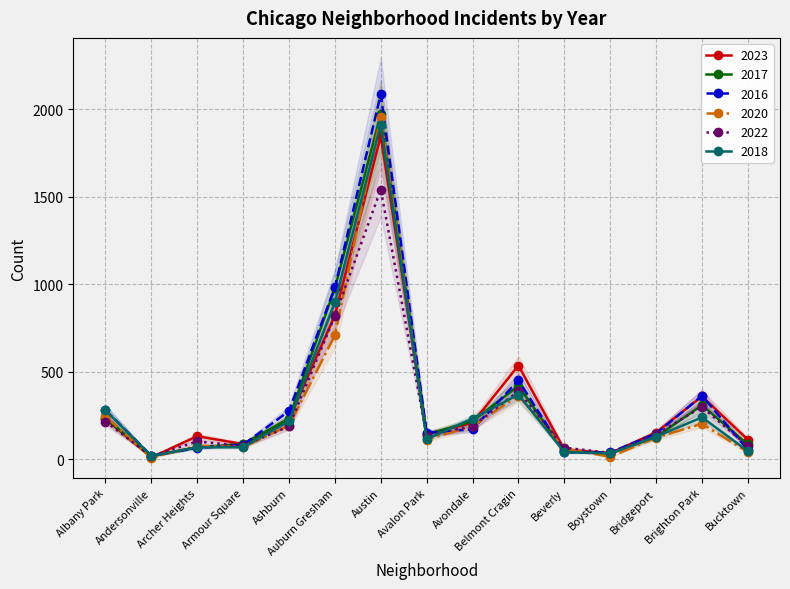

List the labels in order of 2023 value, smallest first.

Andersonville, Boystown, Beverly, Armour Square, Bucktown, Archer Heights, Avalon Park, Bridgeport, Avondale, Ashburn, Albany Park, Brighton Park, Belmont Cragin, Auburn Gresham, Austin